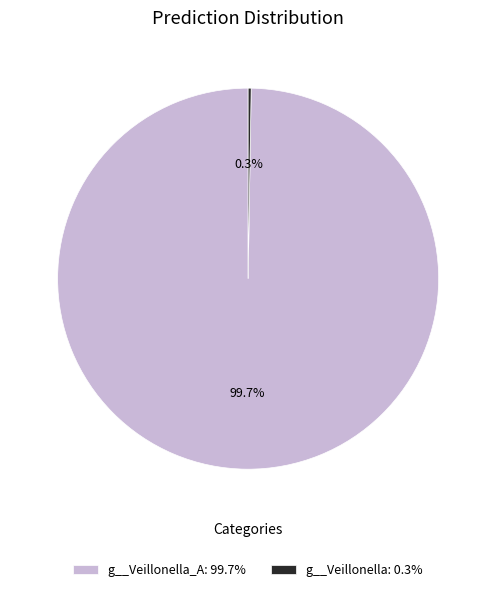

What is the largest slice in the pie chart?

g__Veillonella_A: 99.7%